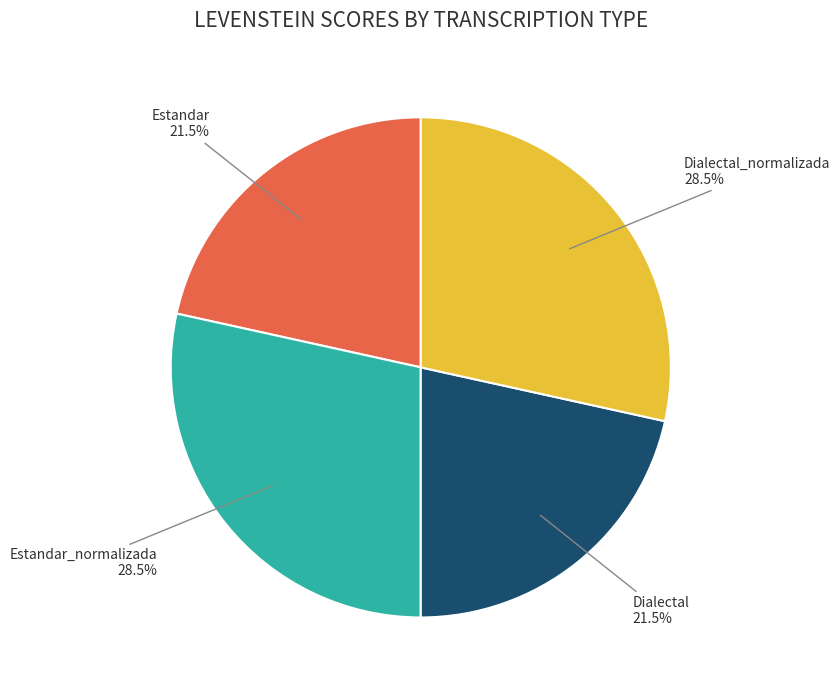

Is there a majority slice in this chart?

No